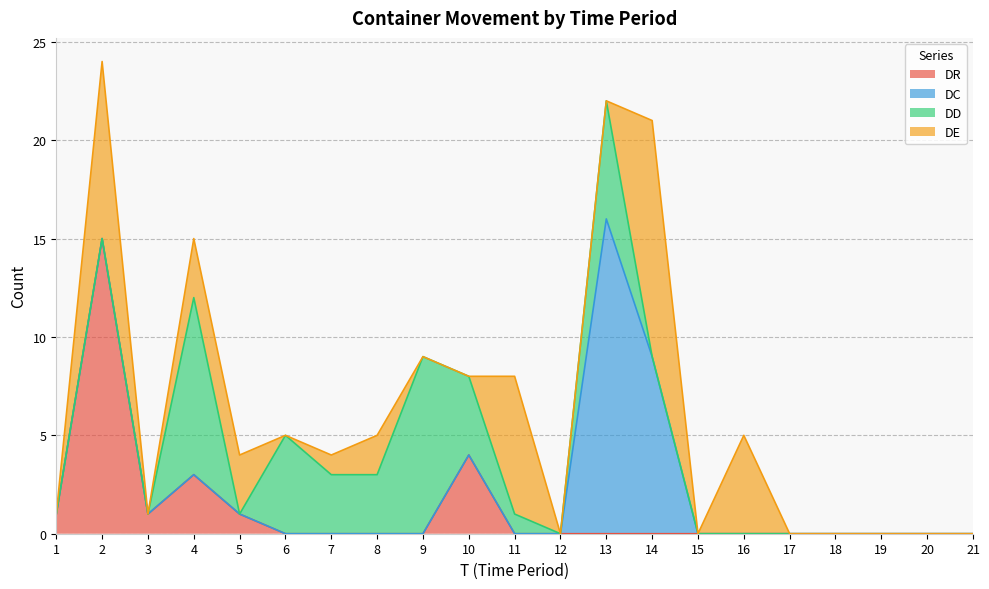

True or false: DR and DE intersect in this chart.

True